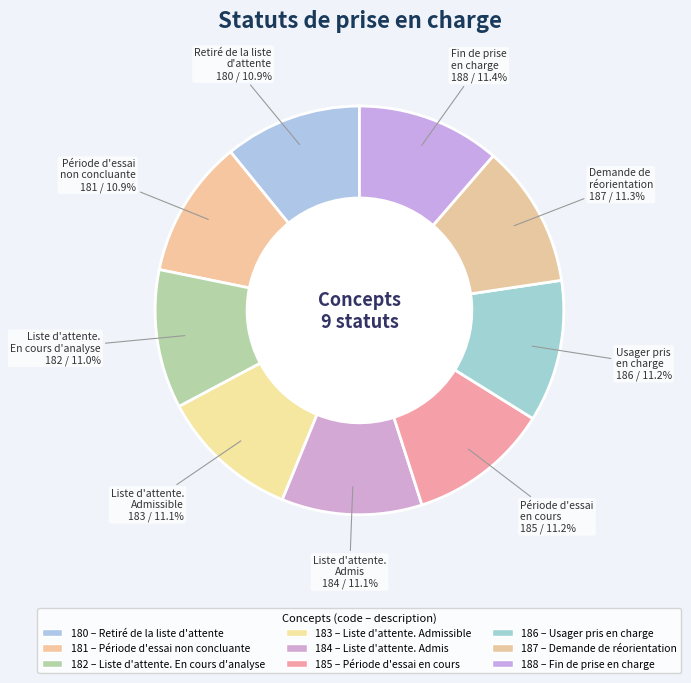

Approximately how many times larger is the value at Liste d'attente. Admissible compared to Période d'essai en cours?

1.0